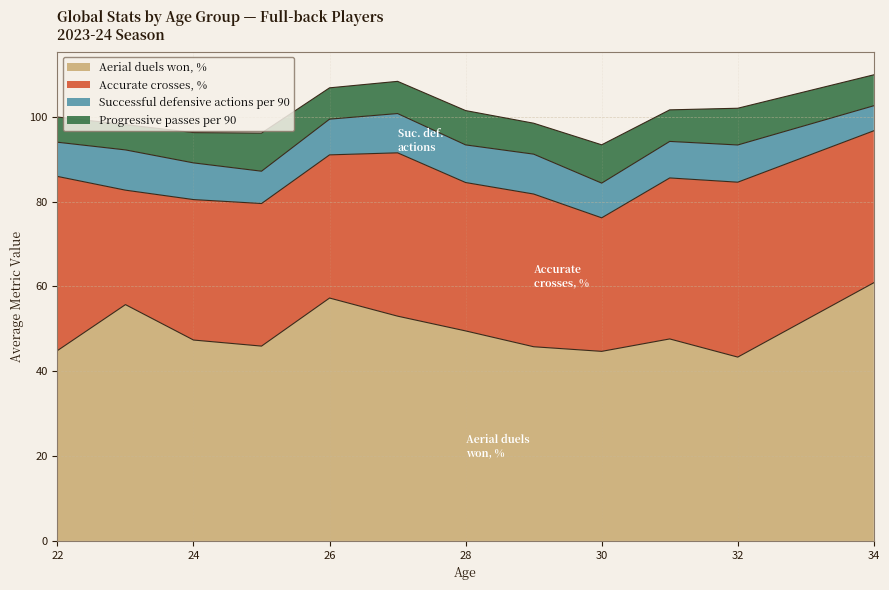

What is the difference between the second highest and minimum values in the Progressive passes per 90 series?

3.0